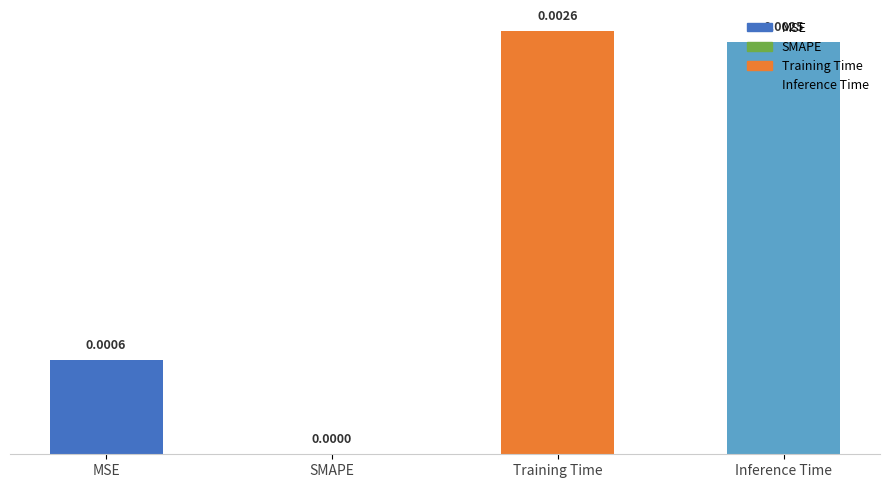

Which has a higher value, MSE or Training Time?

Training Time